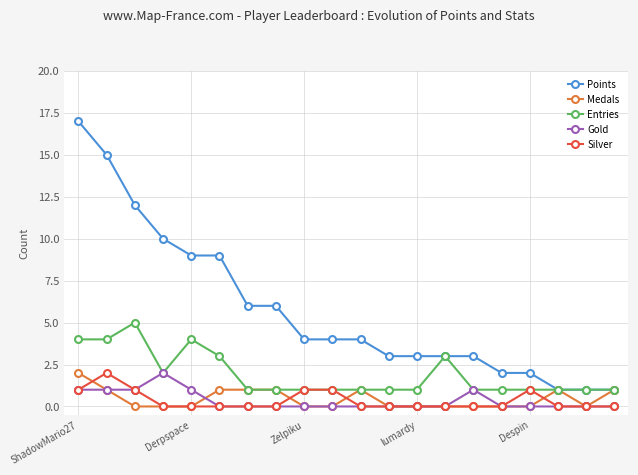

Which series has the largest total across all categories?

Points